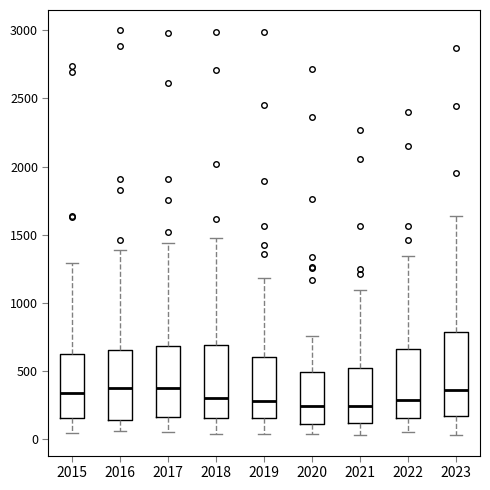

Where is the lower edge of the box at x = 2016 on the y-axis? The values are not printed on the chart, so give them approximately, as read against the axis.

150